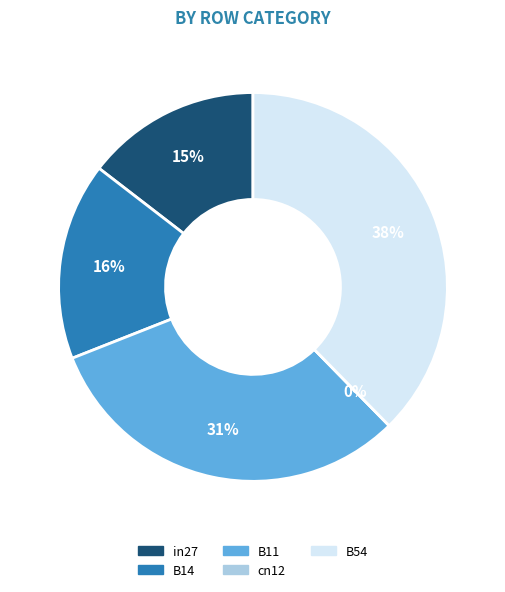

Do cn12 and B11 together represent more than half of the pie?

No